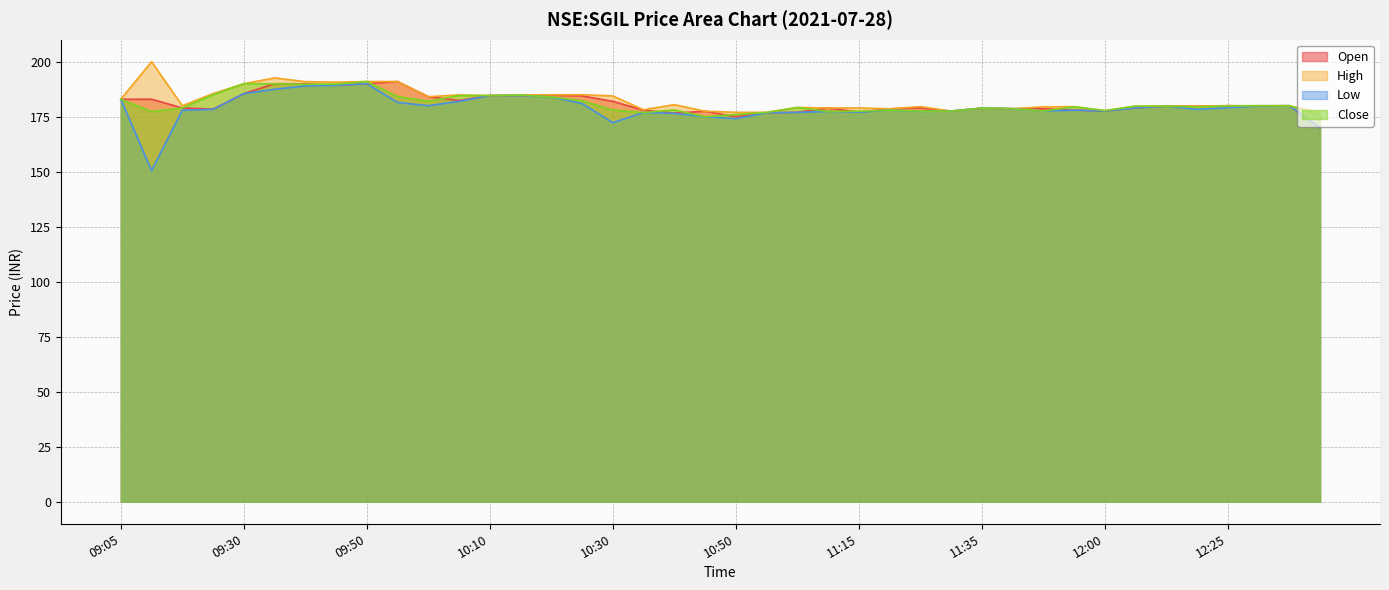

What is the difference between the close values at 12:15 and 10:30?

1.8